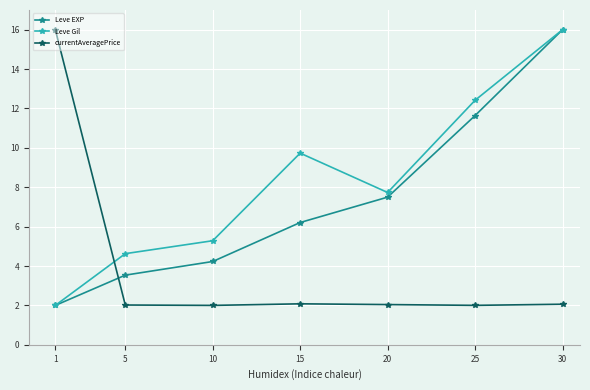

How many data points does each series have?

7